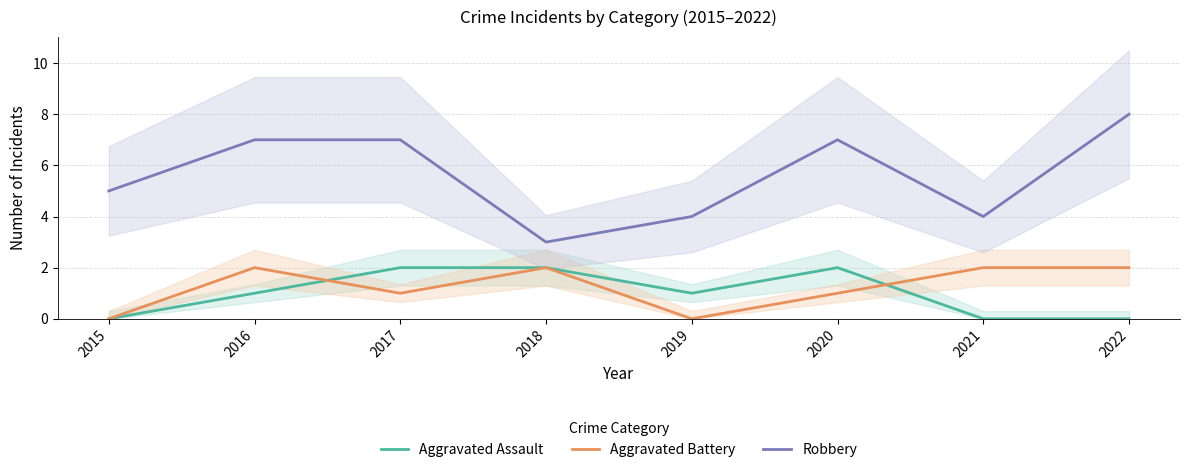

The Aggravated Battery series shows 1 at 2021. True or false?

False